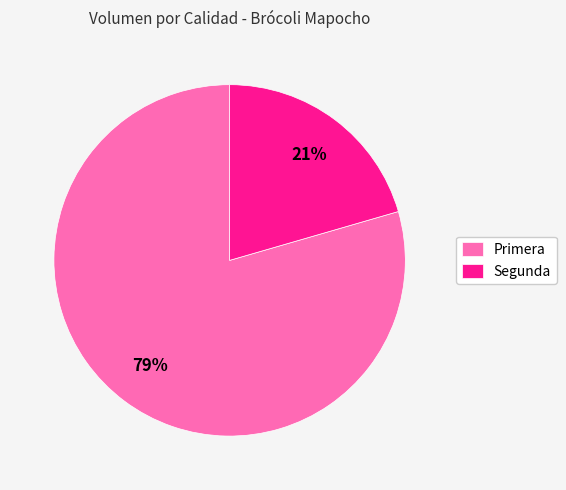

Is there any slice that represents more than half of the pie?

Yes